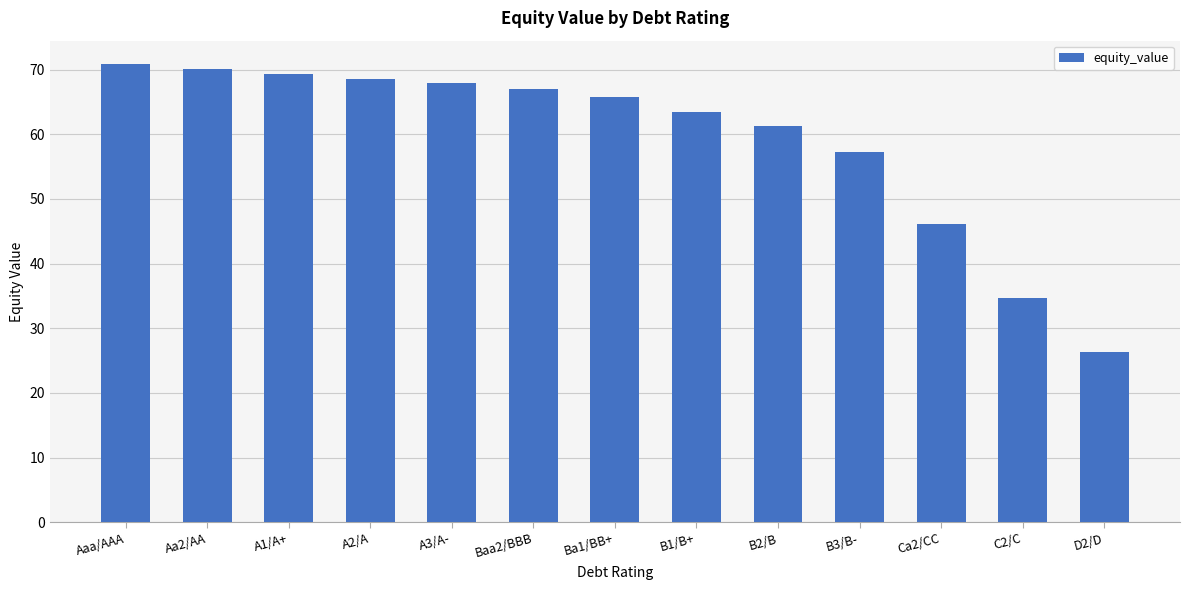

Are the bars grouped side by side (vs. stacked)?

No